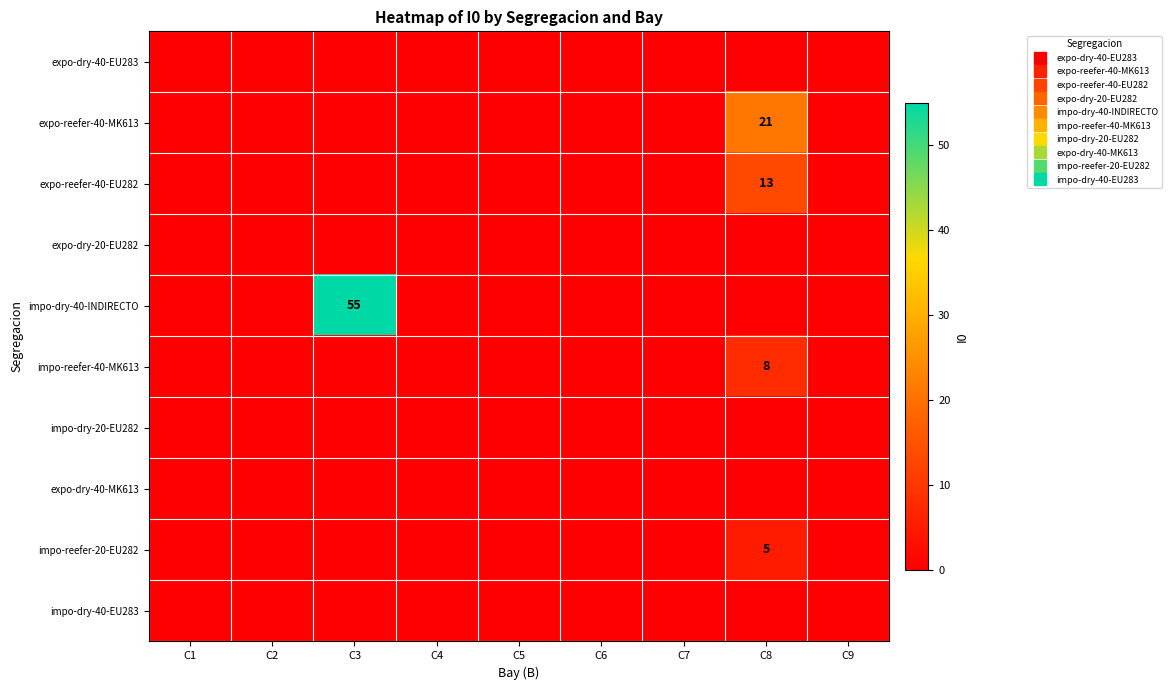

What is the difference between the maximum and second lowest values in the impo-reefer-20-EU282 series?

5